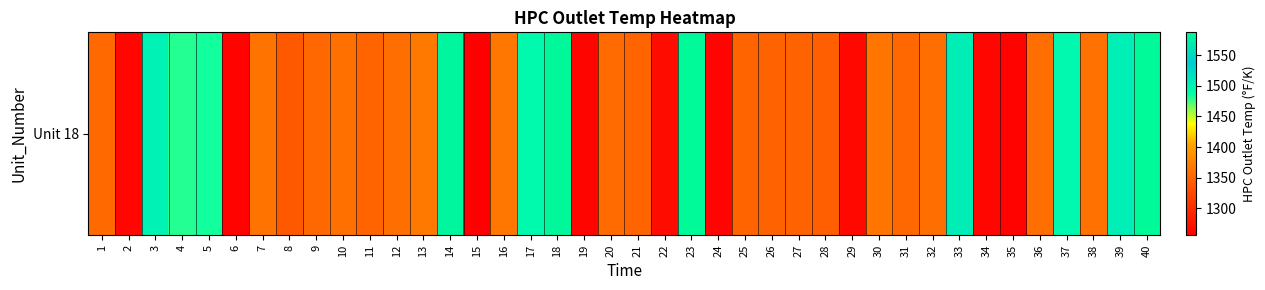

What is the minimum value shown in the chart?

1256.0